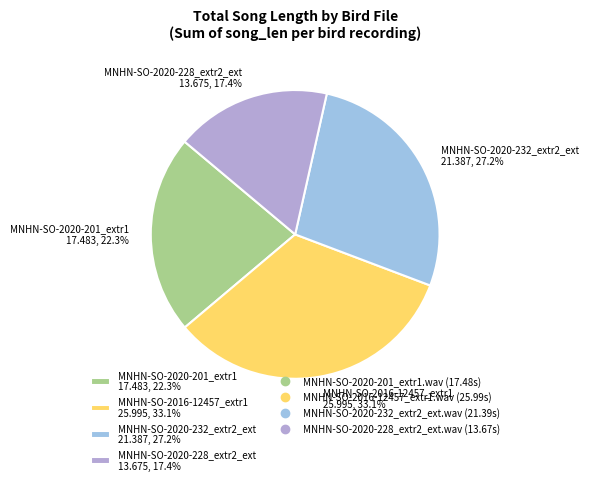

What is the smallest slice in the pie chart?

MNHN-SO-2020-228_extr2_ext 13.675, 17.4%